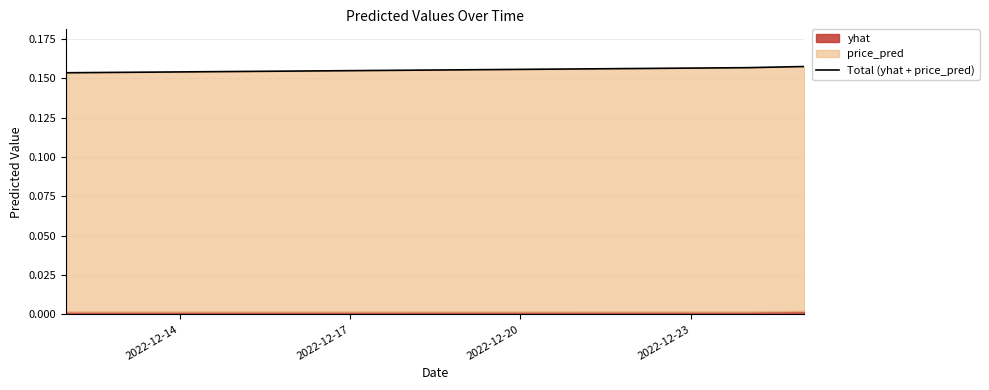

How many lines are shown in the chart?

1